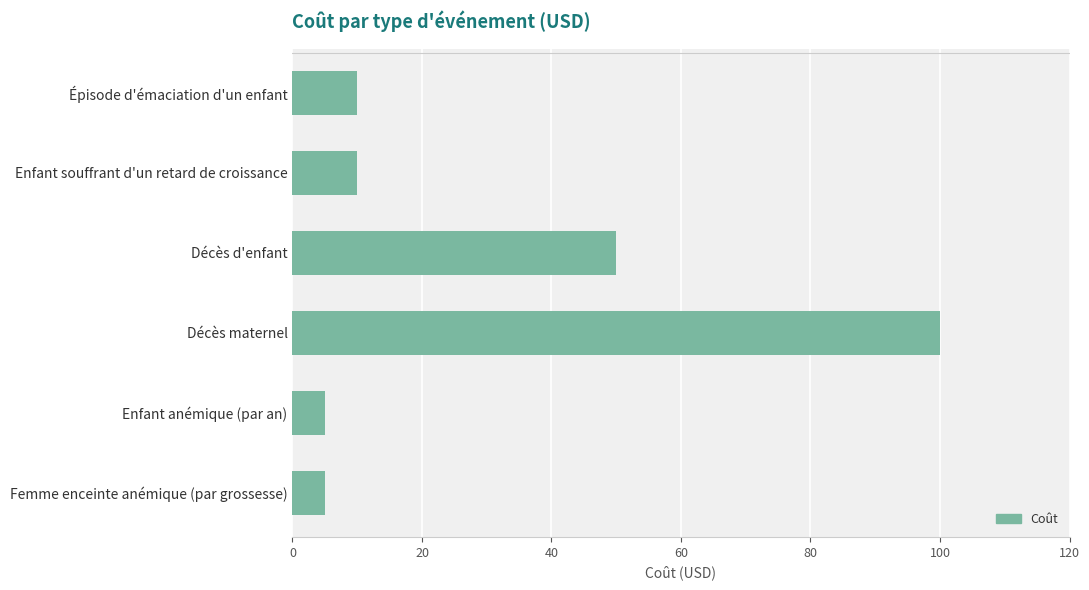

What is the change in value from Enfant souffrant d'un retard de croissance to Enfant anémique (par an)?

-5